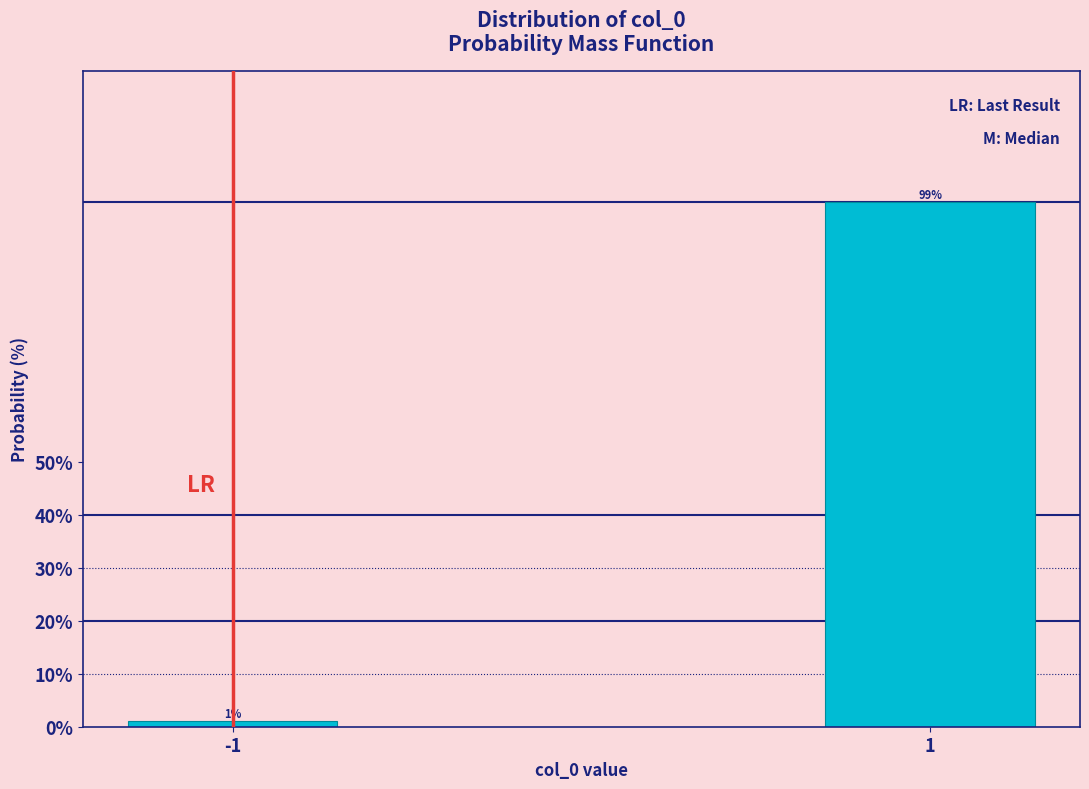

Reading left to right, what are all the values shown in this chart?

-1=1	1=99